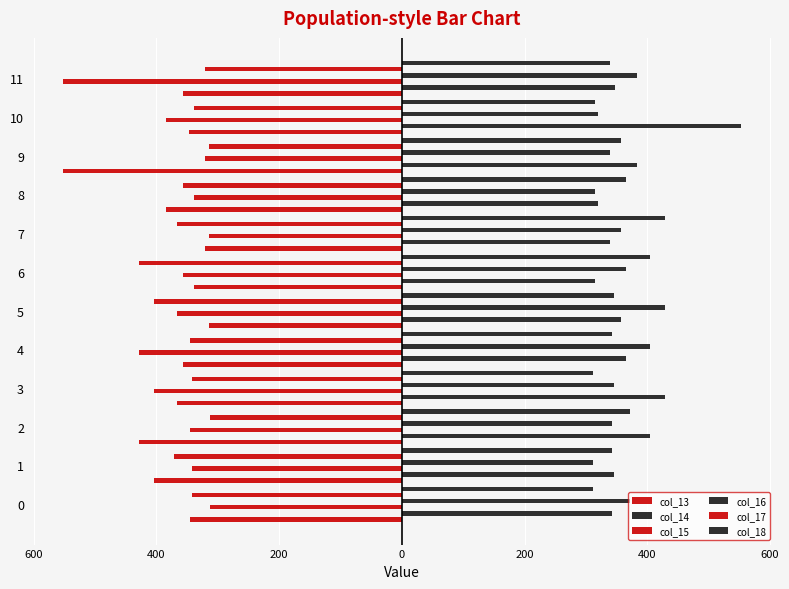

How many groups of bars are there?

12